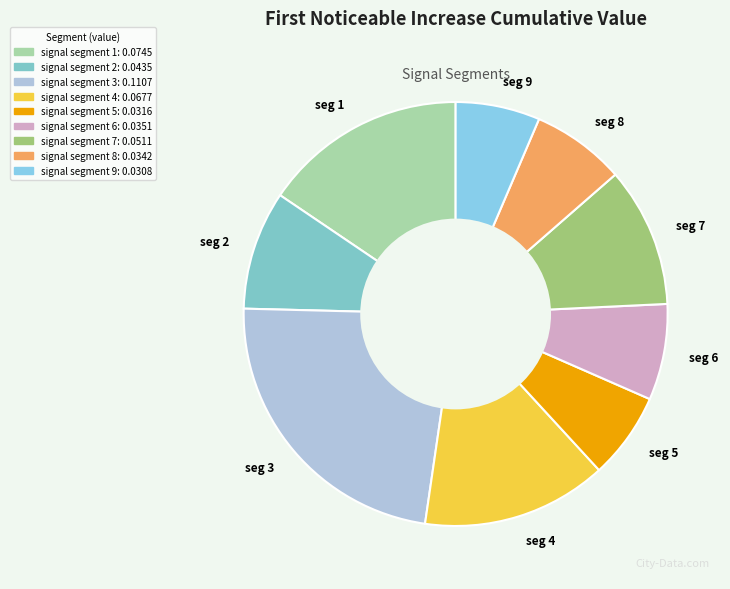

Which slice is the largest?

seg 3